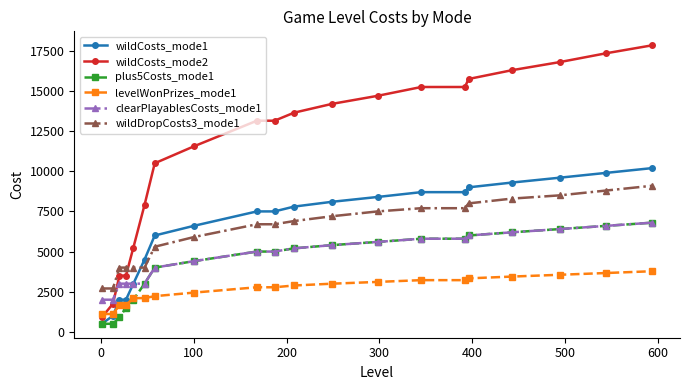

What is the sum of all clearPlayablesCosts_mode1 values?

94200